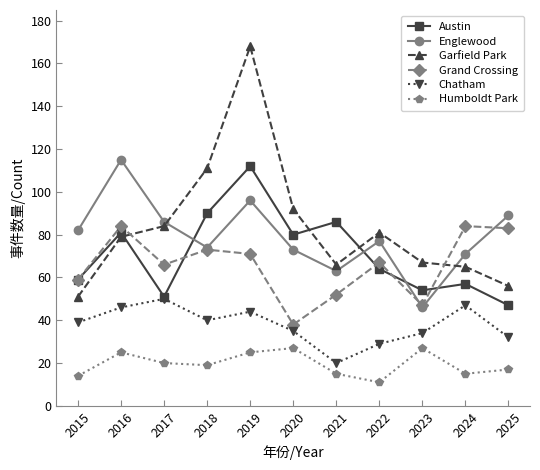

True or false: Englewood and Chatham intersect in this chart.

False